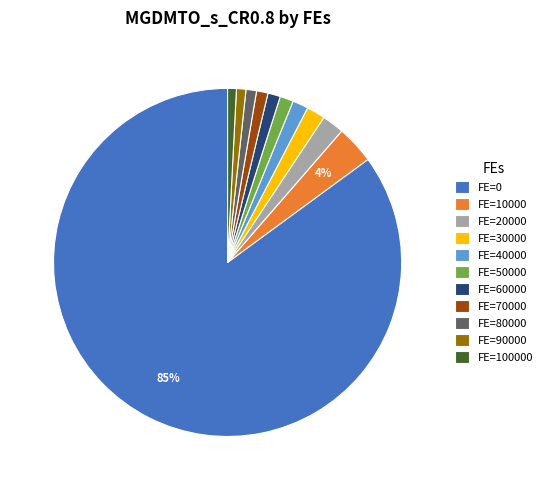

Between FE=0 and FE=30000, which is larger?

FE=0